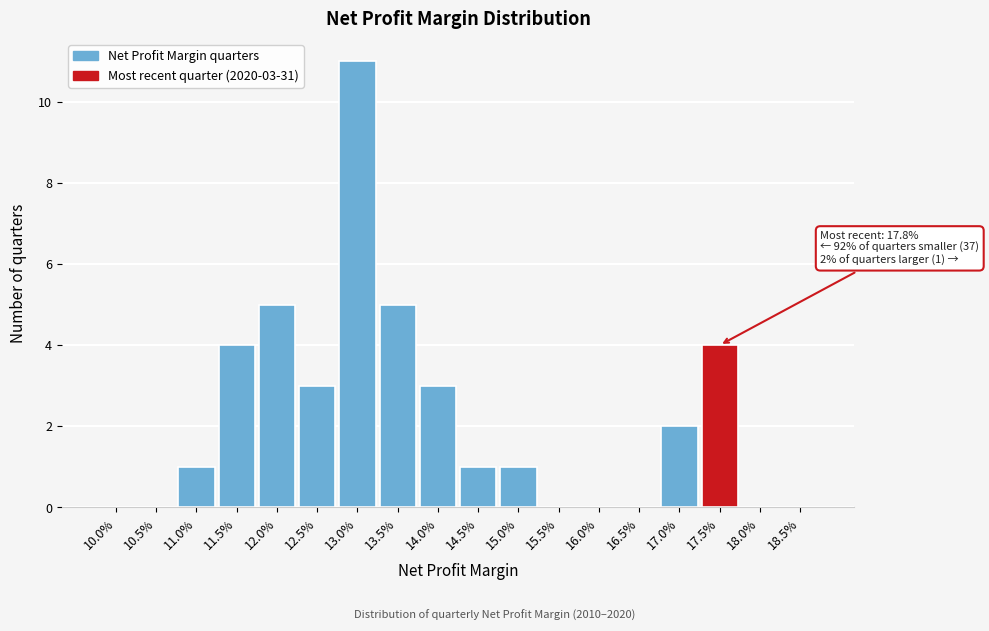

Reading left to right, transcribe all the data shown in this chart.

10.0%=0	10.5%=0	11.0%=1	11.5%=4	12.0%=5	12.5%=3	13.0%=11	13.5%=5	14.0%=3	14.5%=1	15.0%=1	15.5%=0	16.0%=0	16.5%=0	17.0%=2	17.5%=4	18.0%=0	18.5%=0